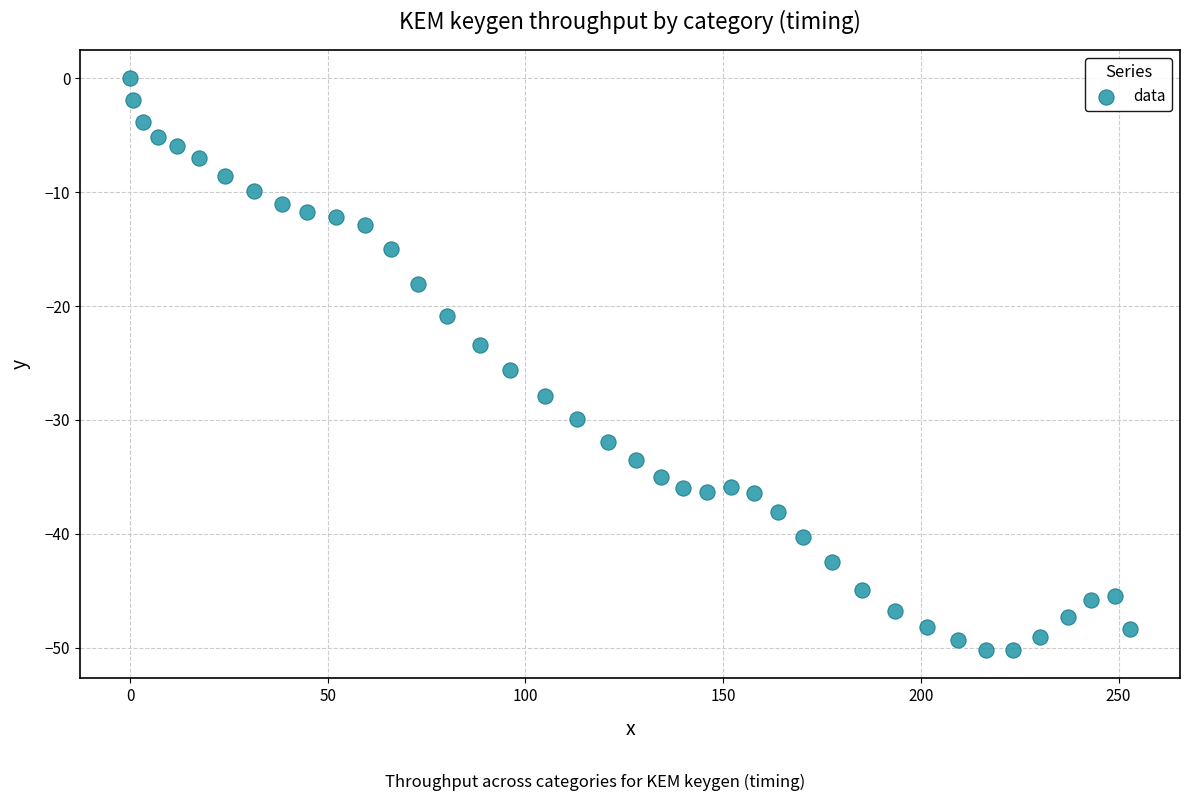

What Y value in the scatter plot is closest to -25?

-25.6